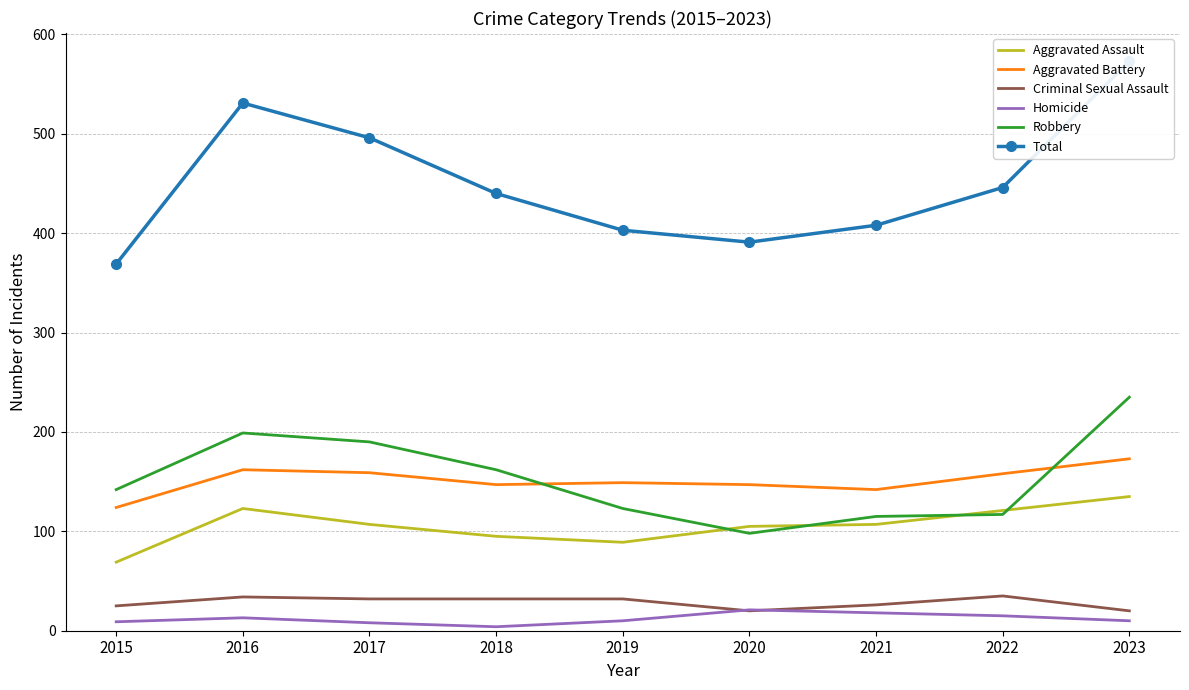

How many values in the Robbery series exceed 142?

4